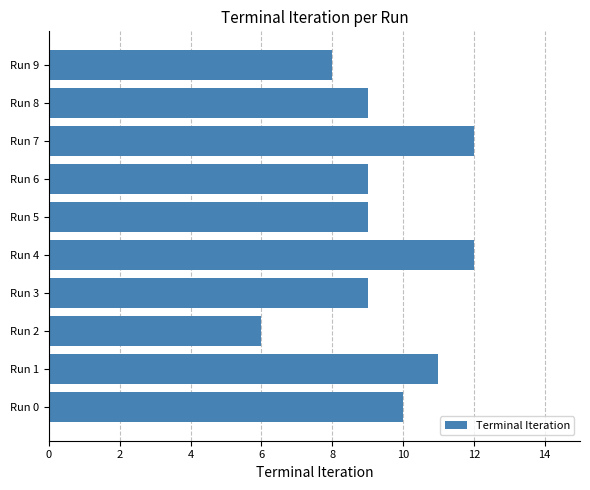

What is the sum of all values?

95